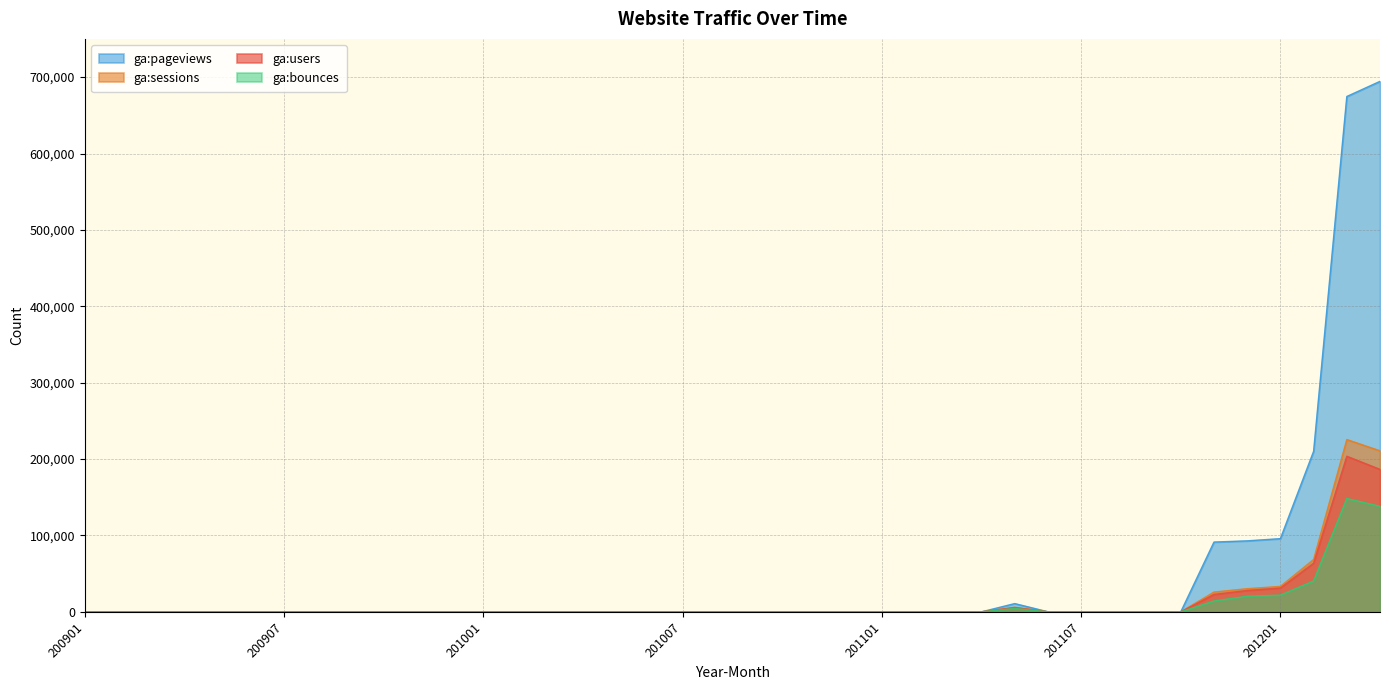

Between which two adjacent categories do ga:users and ga:bounces first intersect?

201105 and 201106